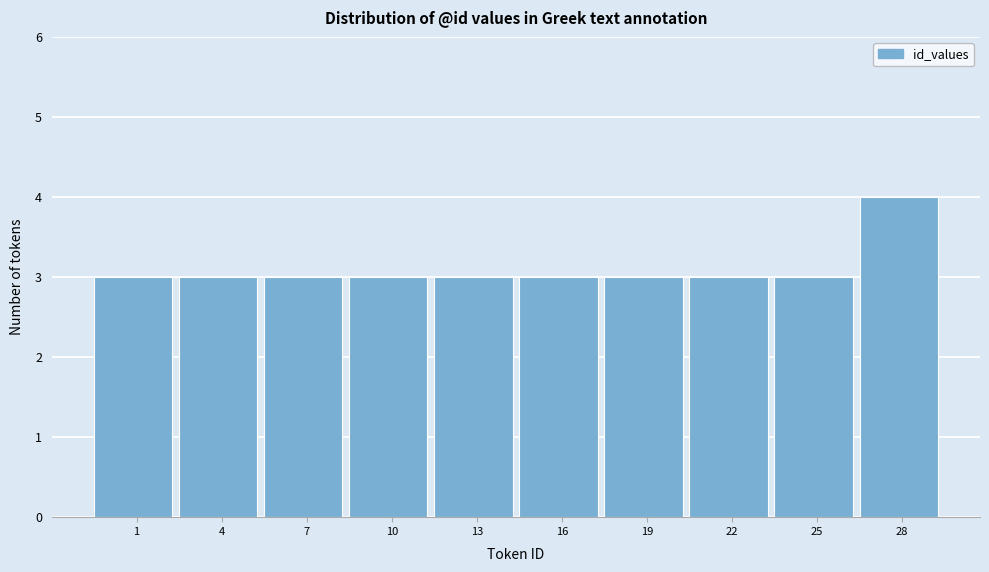

Reading left to right, extract all data points from this chart.

1=3	4=3	7=3	10=3	13=3	16=3	19=3	22=3	25=3	28=4